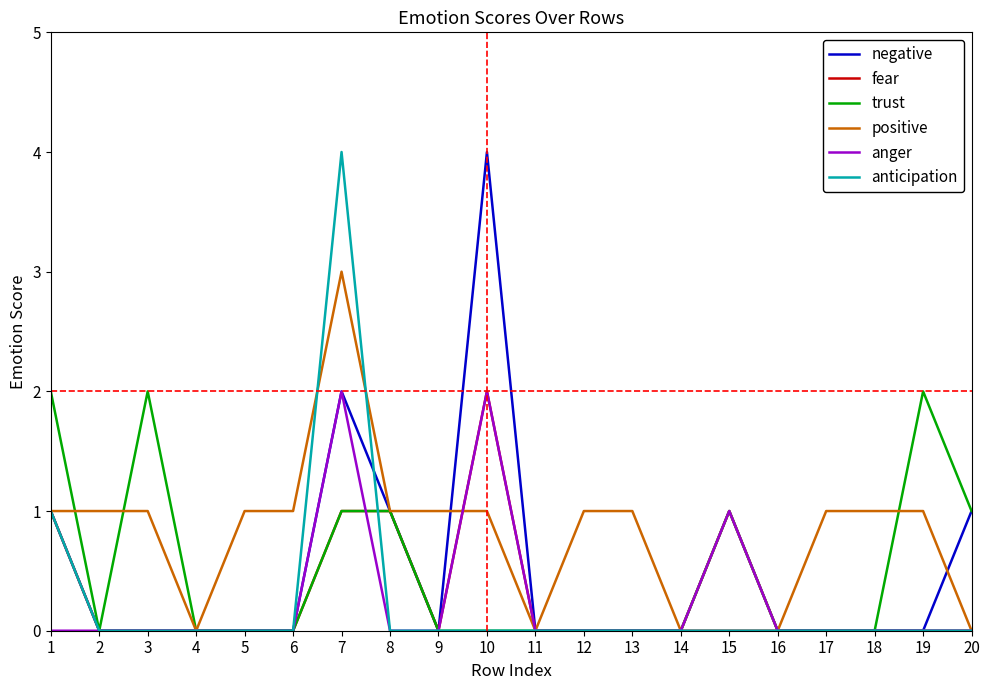

What is the total value across all series at 12?

1